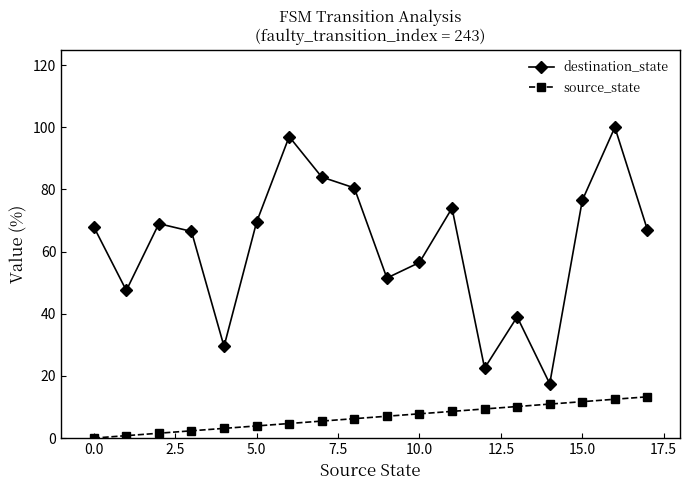

Which series has the largest total across all categories?

destination_state